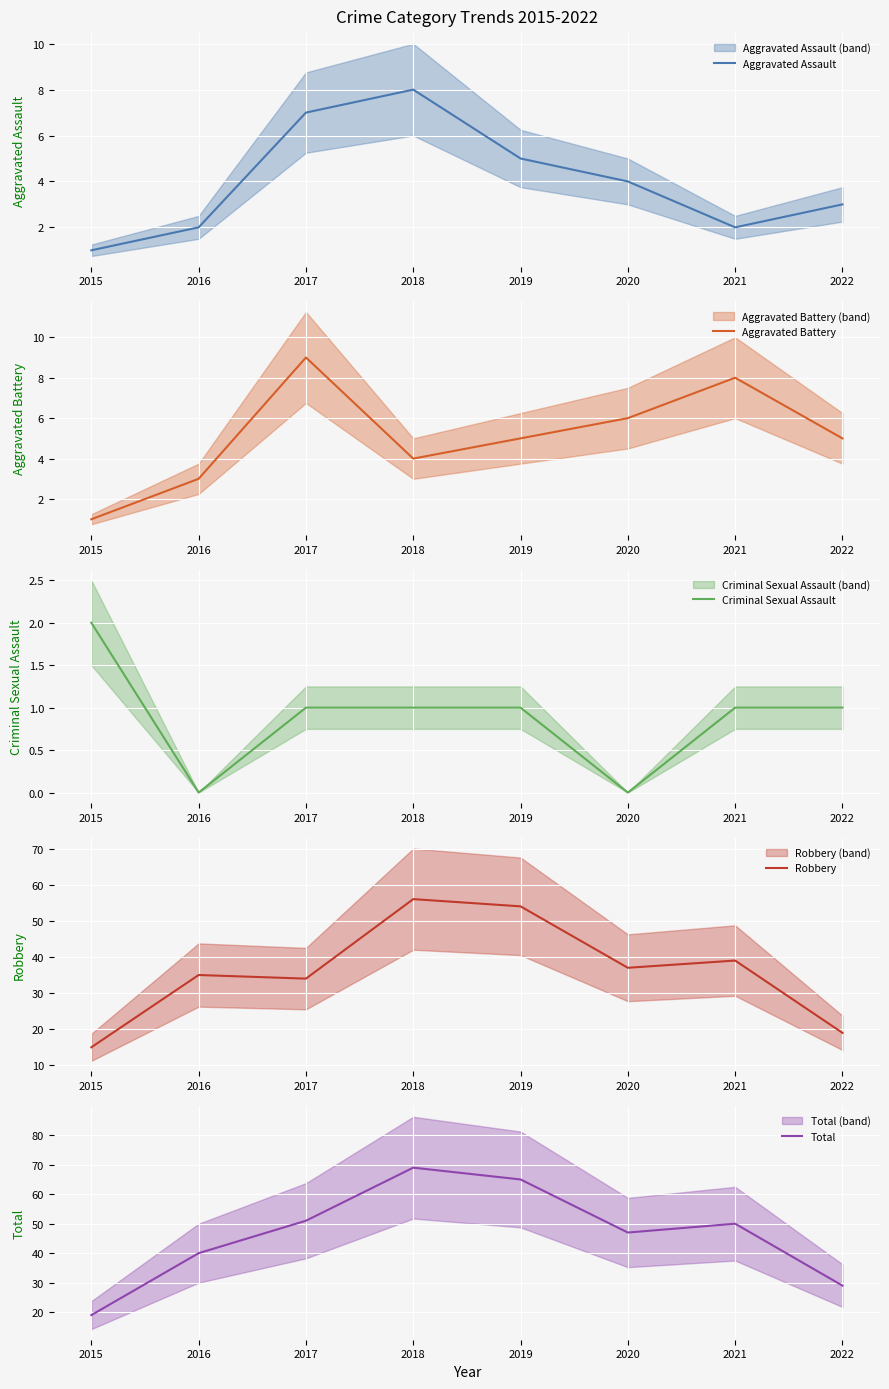

True or false: Total and Aggravated Assault intersect in this chart.

False